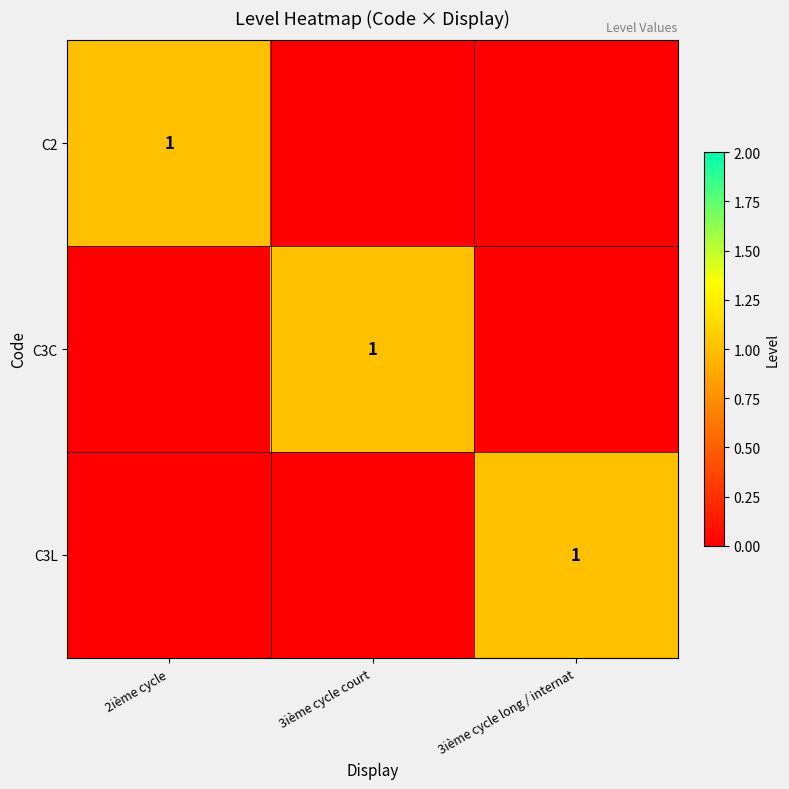

Which label corresponds to the smallest value in the chart?

3ième cycle court